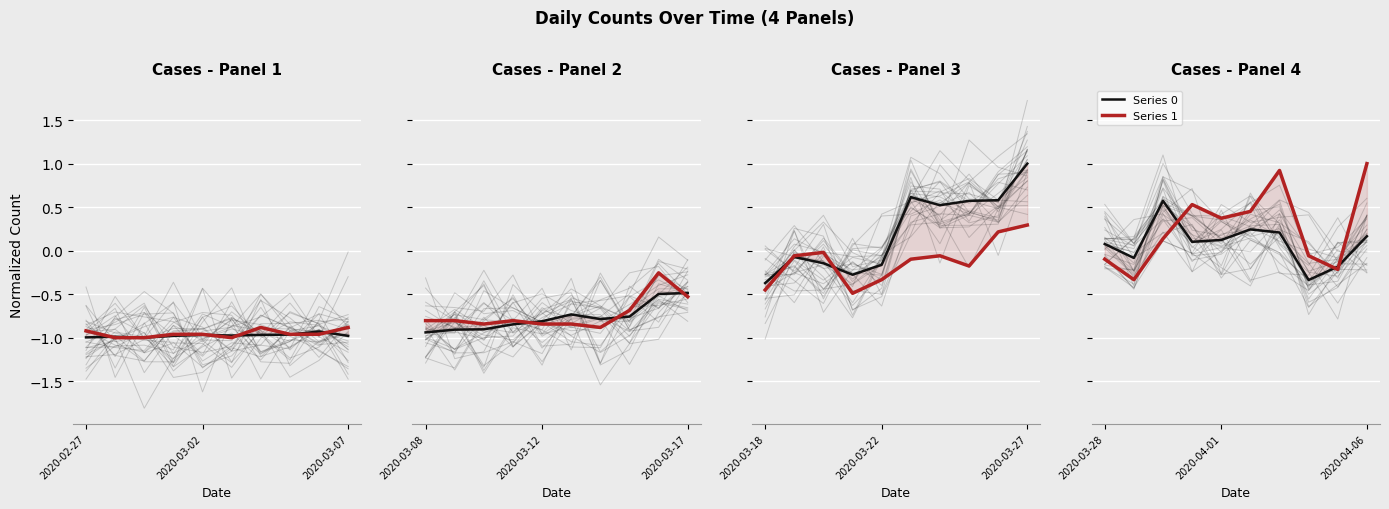

Is the value of Series 0 at 2020-03-07 greater than the value of Series 1 at 5?

Yes